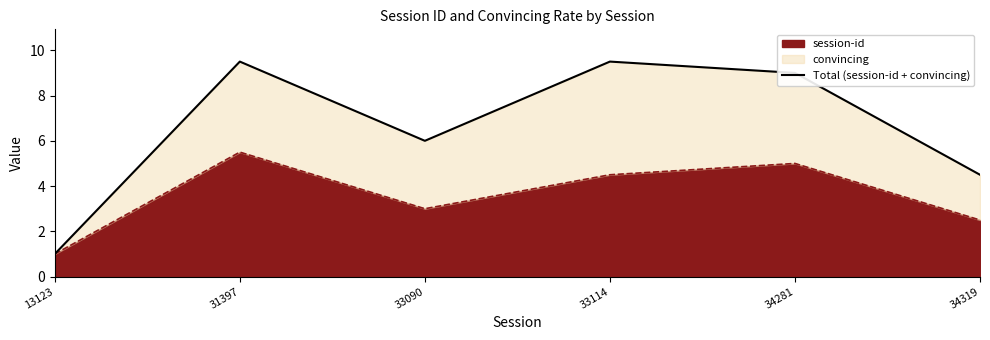

Which has a higher value, 34281 or 33114?

33114